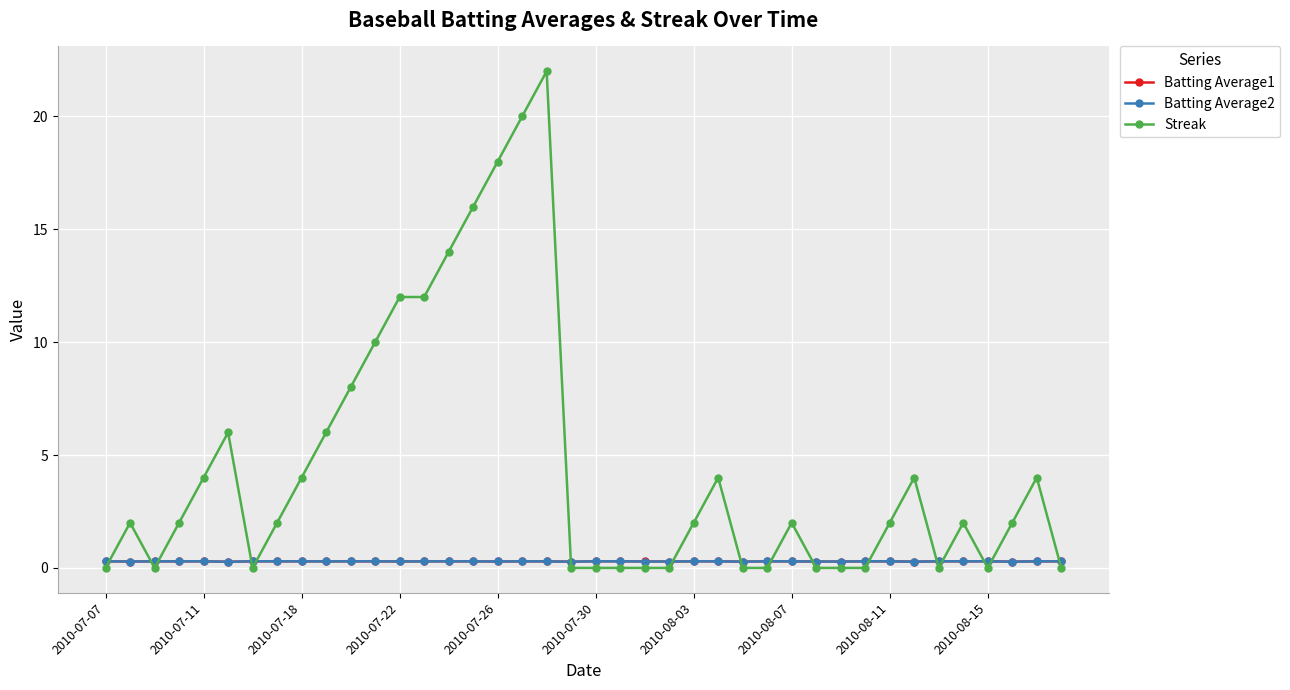

Which series ends up on top after the final intersection of Batting Average1 and Streak?

Batting Average1